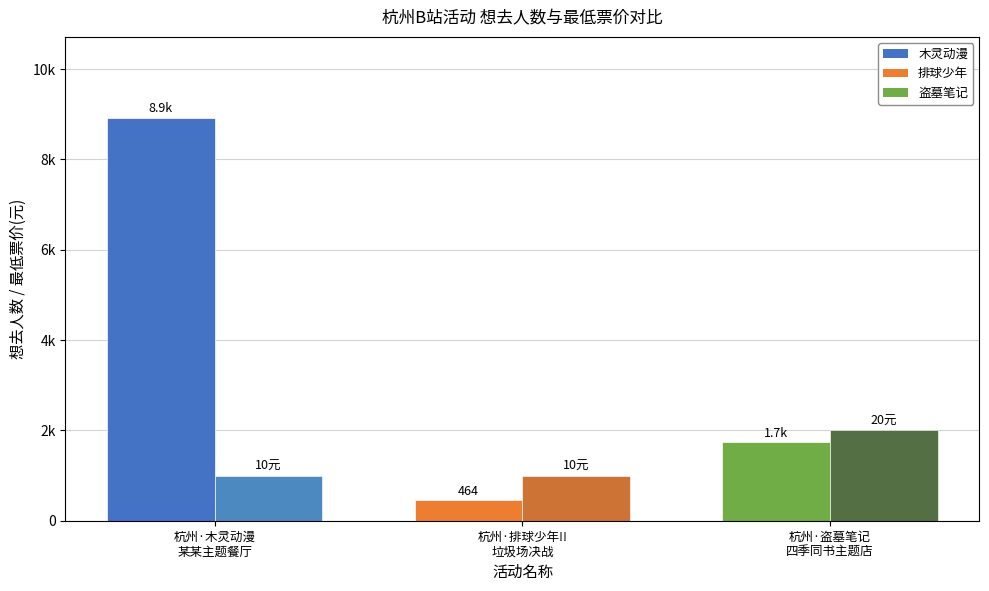

Reading left to right, transcribe all the data shown in this chart.

想去人数: 杭州·木灵动漫
某某主题餐厅=8928	杭州·排球少年!!
垃圾场决战=464	杭州·盗墓笔记
四季同书主题店=1738
最低票价×100(元): 杭州·木灵动漫
某某主题餐厅=1000	杭州·排球少年!!
垃圾场决战=1000	杭州·盗墓笔记
四季同书主题店=2000